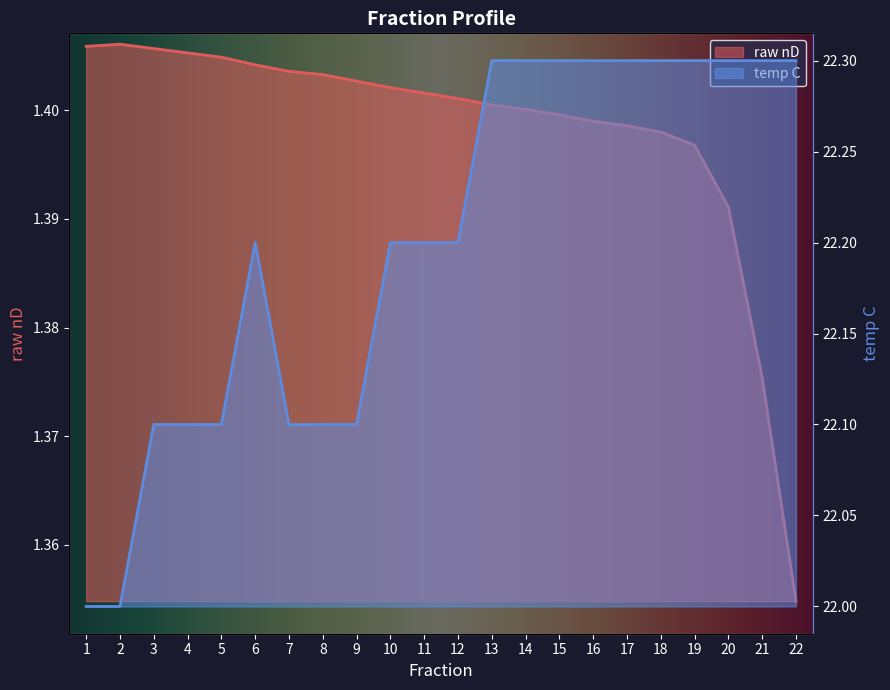

True or false: temp C and raw nD cross at least once.

False